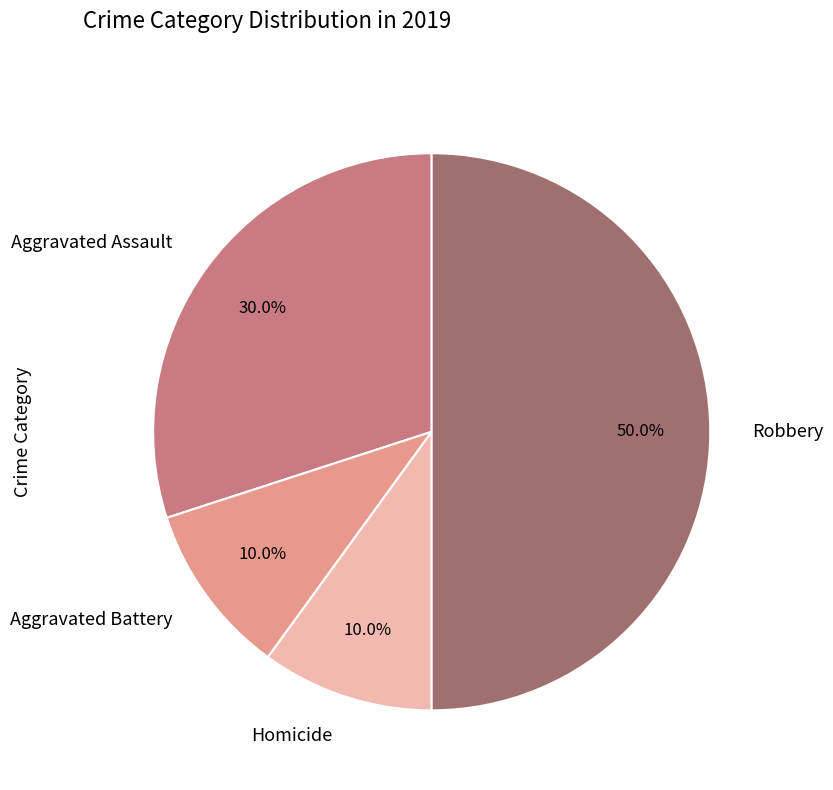

Is Aggravated Assault the majority of the pie?

No